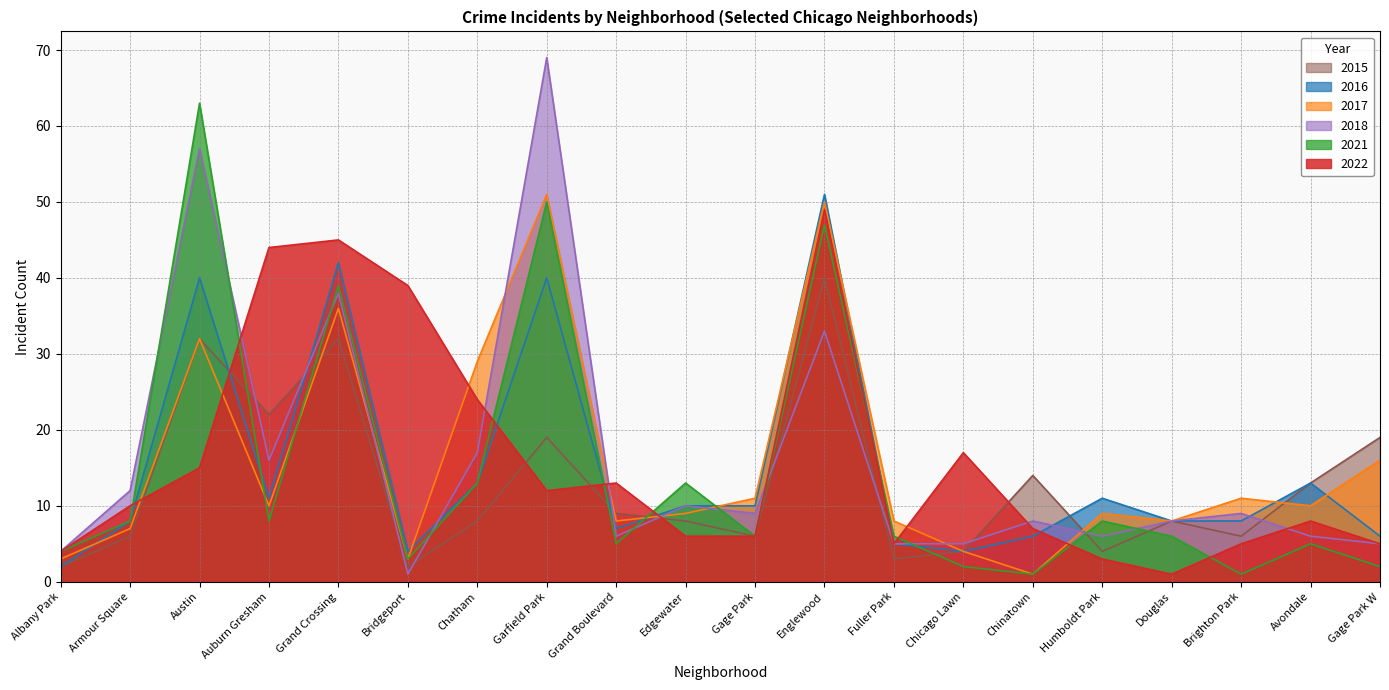

What is the minimum value shown in the chart?

1